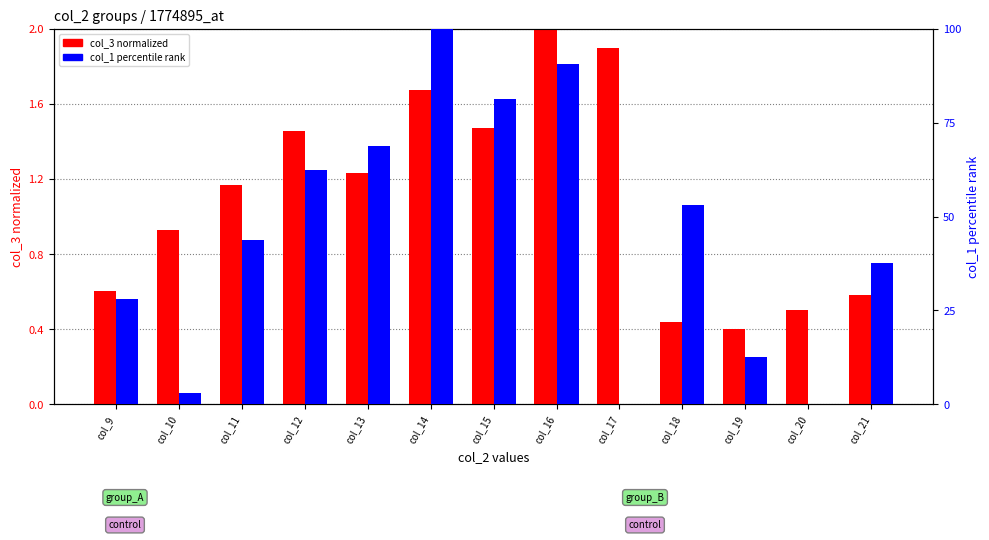

What is the sum of the col_3 (normalized) values at col_13 and col_10?

2.2